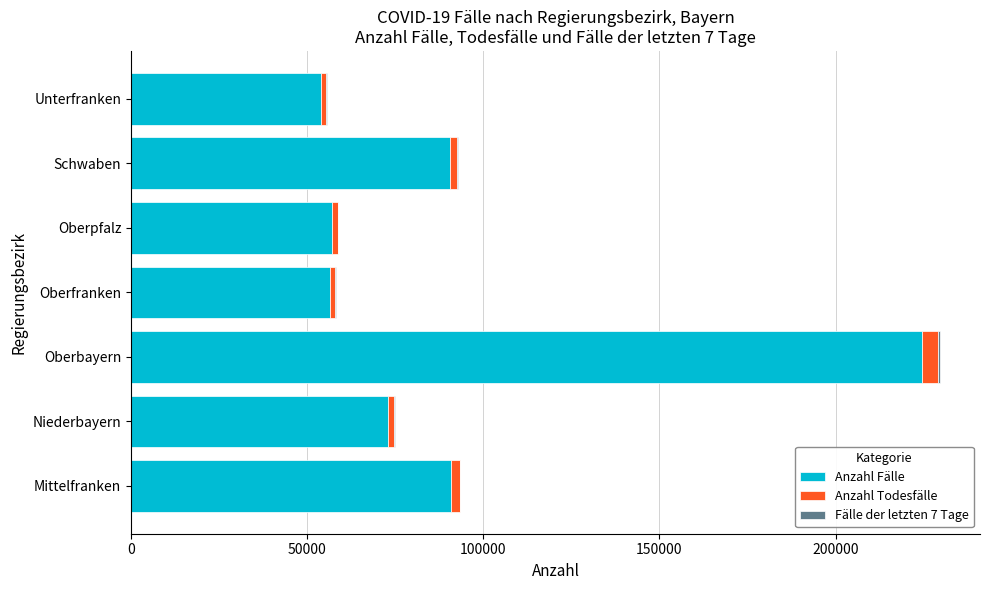

At which label does Anzahl Fälle reach its peak?

Oberbayern